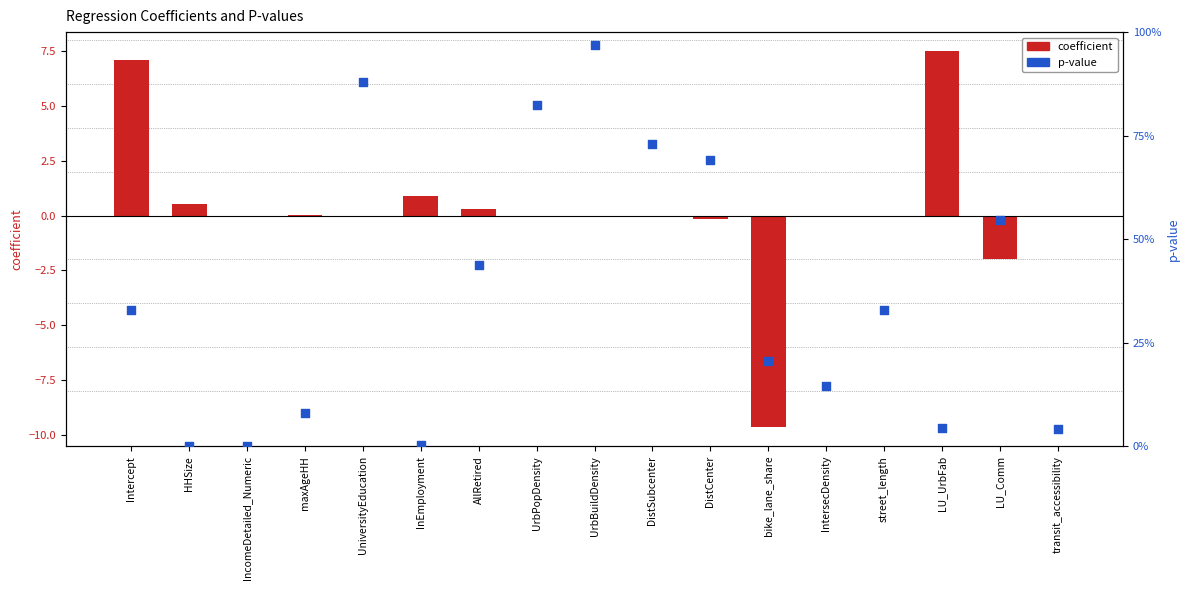

At which category is the sum across all series the highest?

LU_UrbFab